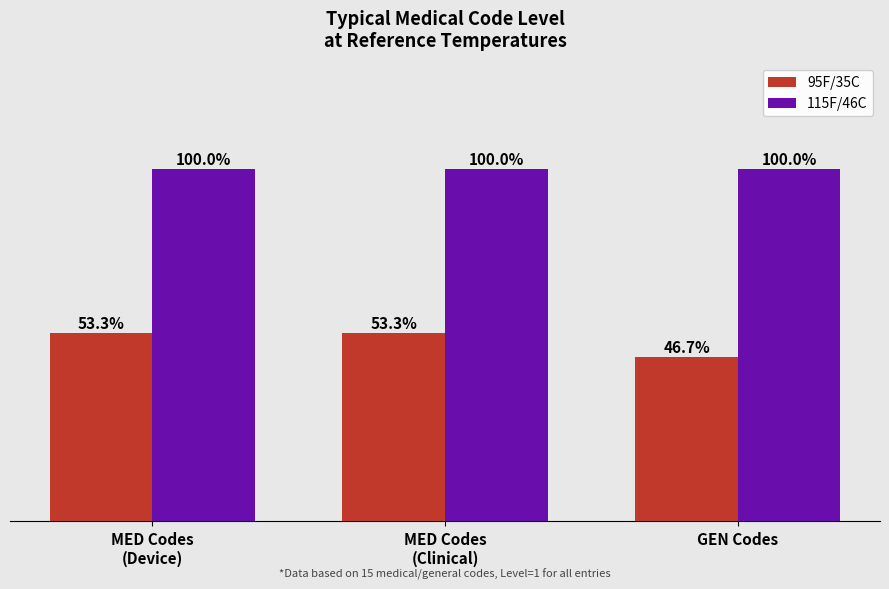

Are the bars horizontal?

No